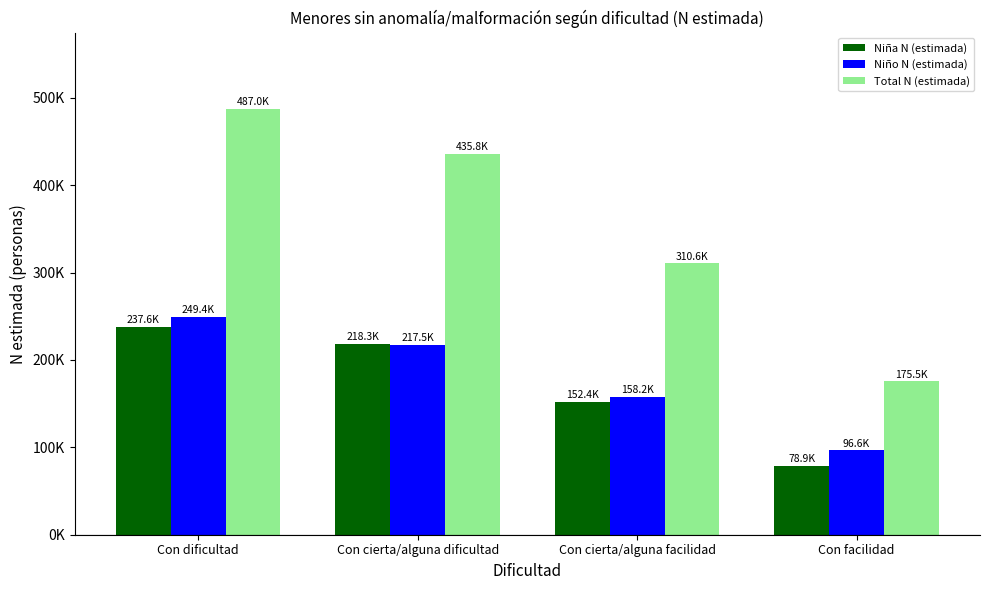

What are all the series names shown in the legend?

Niña N (estimada), Niño N (estimada), Total N (estimada)